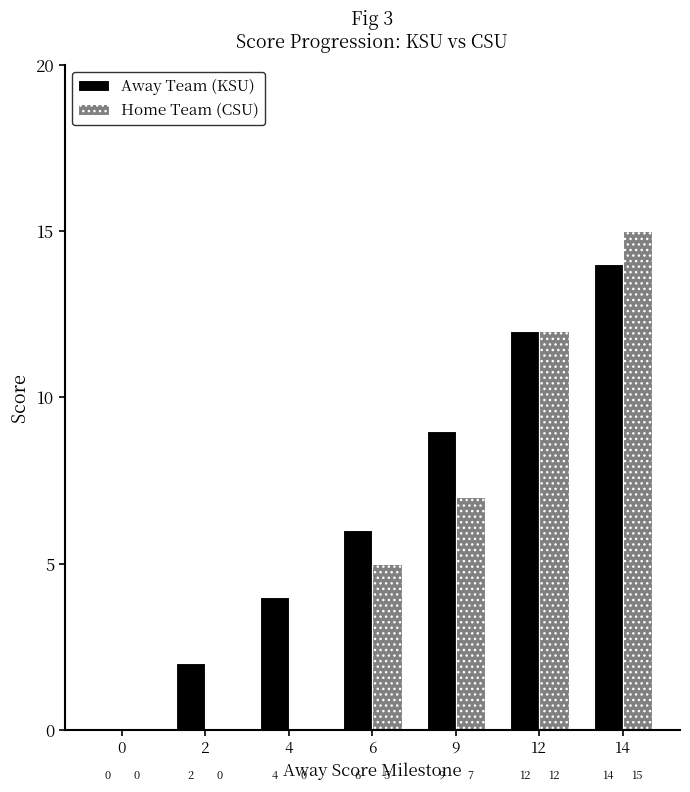

How many groups of bars are there?

7